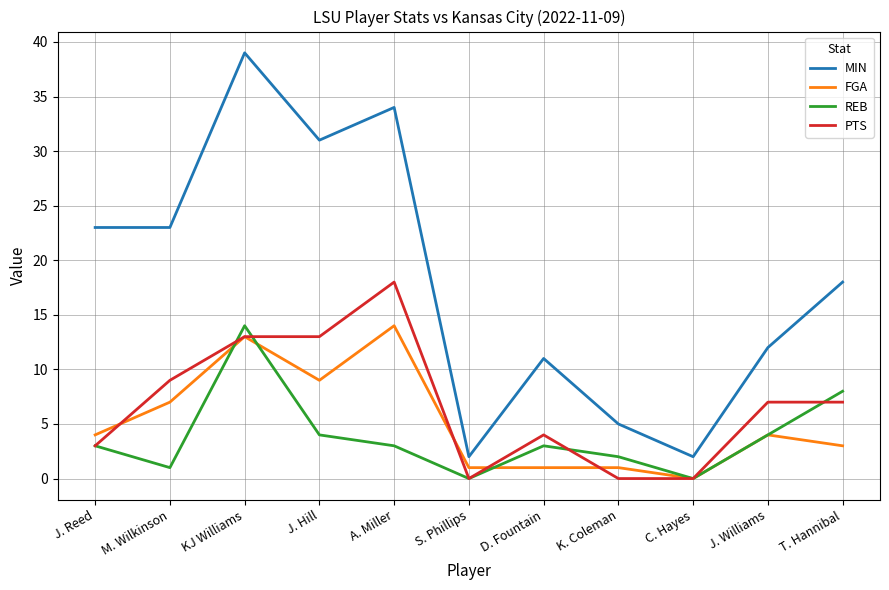

At which label is MIN closest to 20?

T. Hannibal